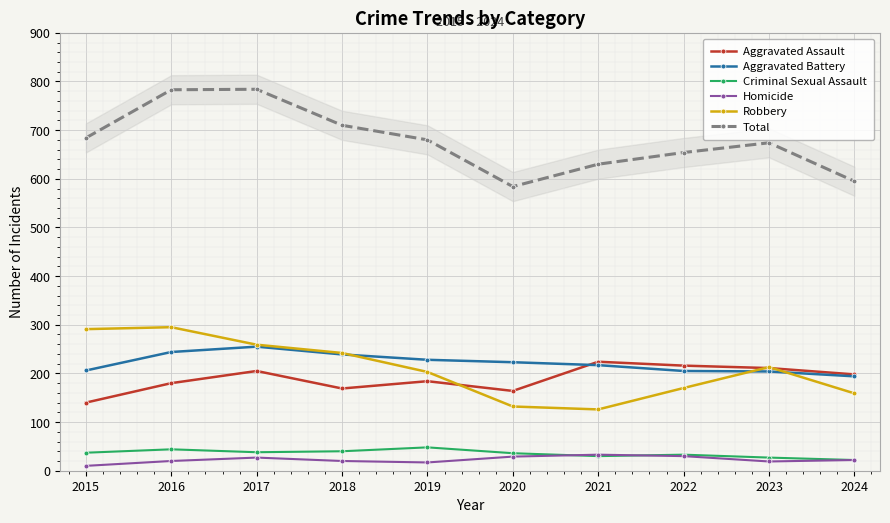

What are all the series names shown in the legend?

Aggravated Assault, Aggravated Battery, Criminal Sexual Assault, Homicide, Robbery, Total